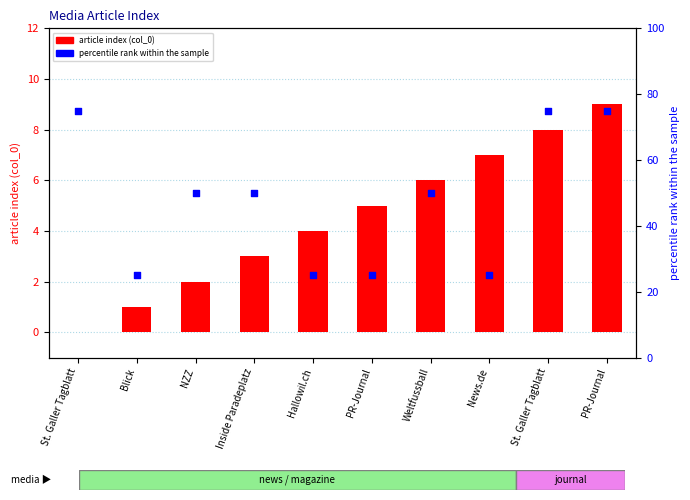

Which series has the largest Y range (max minus min)?

percentile rank within the sample